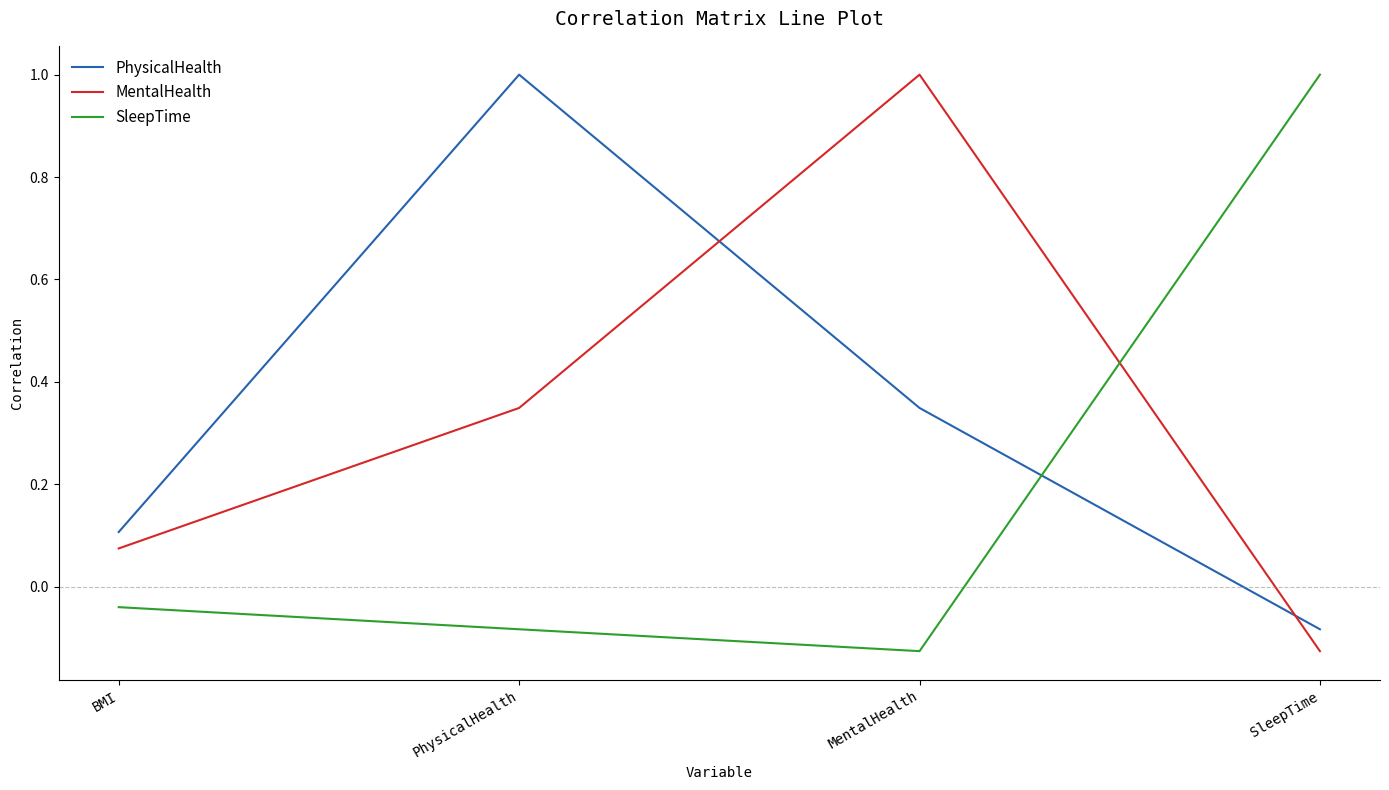

At how many categories does at least one series exceed 0?

4